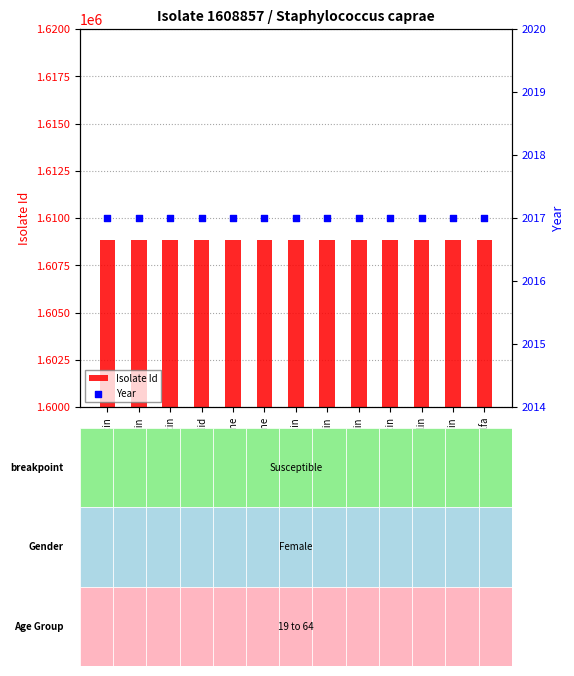

What are all the series names shown in the legend?

Isolate Id, Year